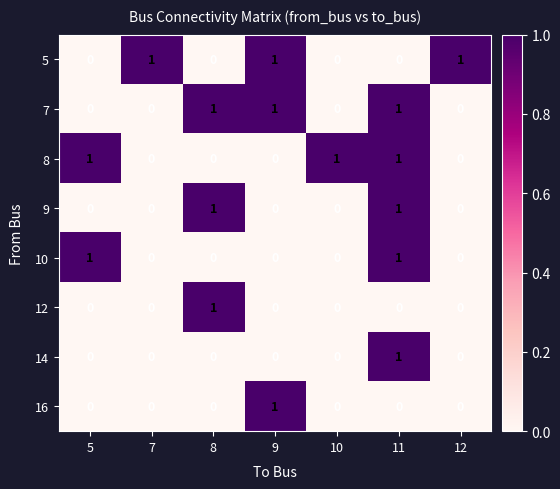

At how many categories does at least one series exceed 0?

7